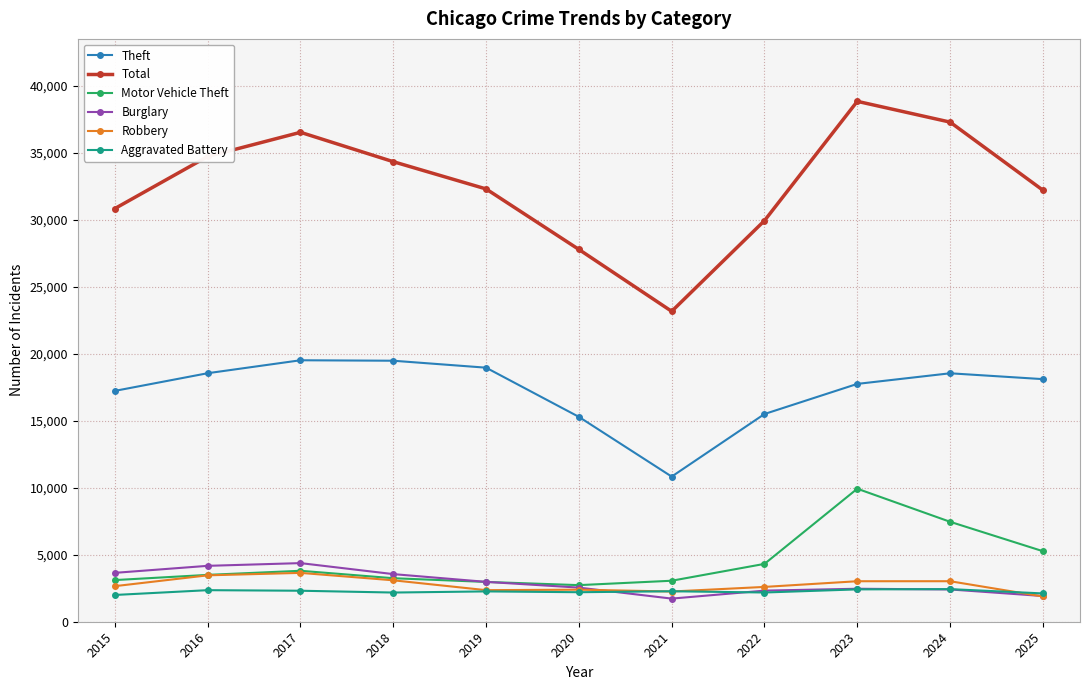

What is the greatest value displayed?

38832